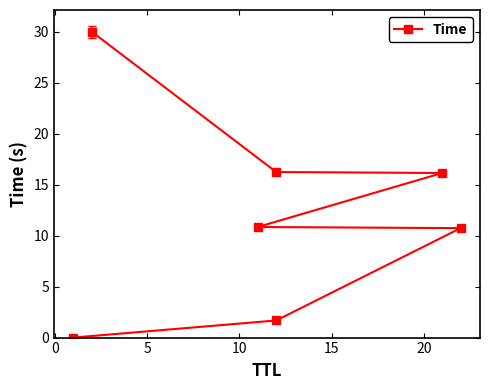

True or false: the data shows 16.1 at 15.

True